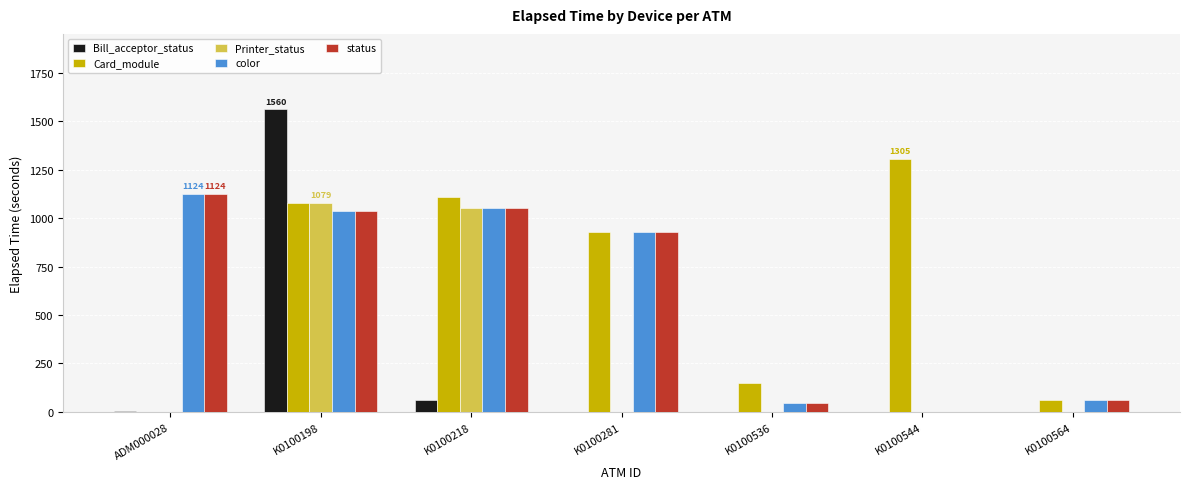

What is the greatest value displayed?

1560